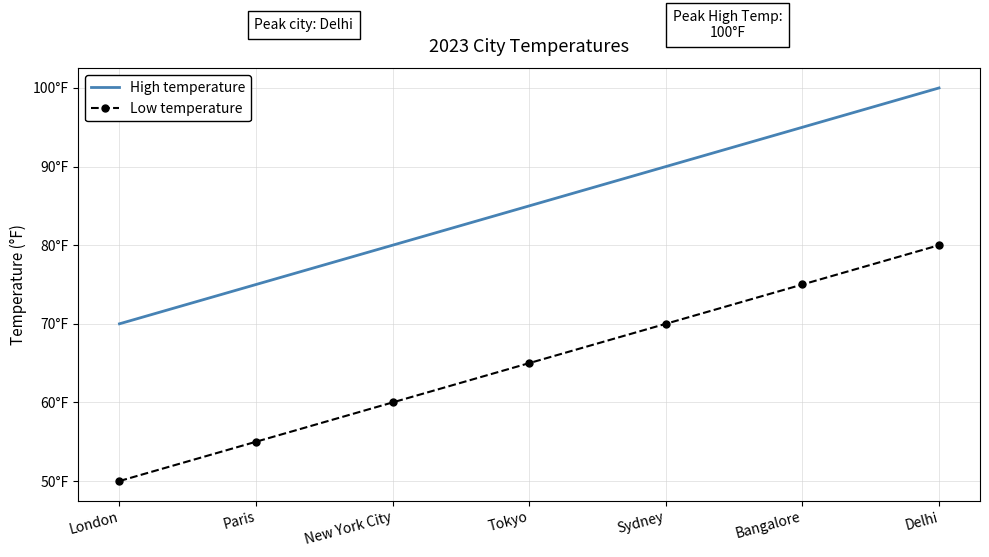

True or false: High temperature has more than 1 interior local peaks.

False